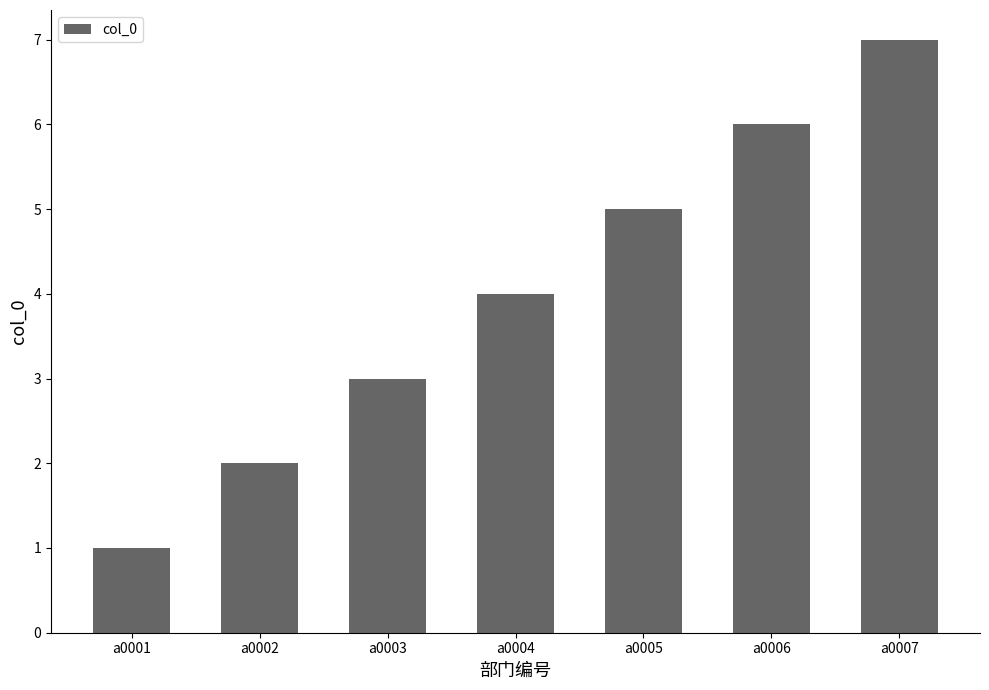

What value does the data have at a0005?

5